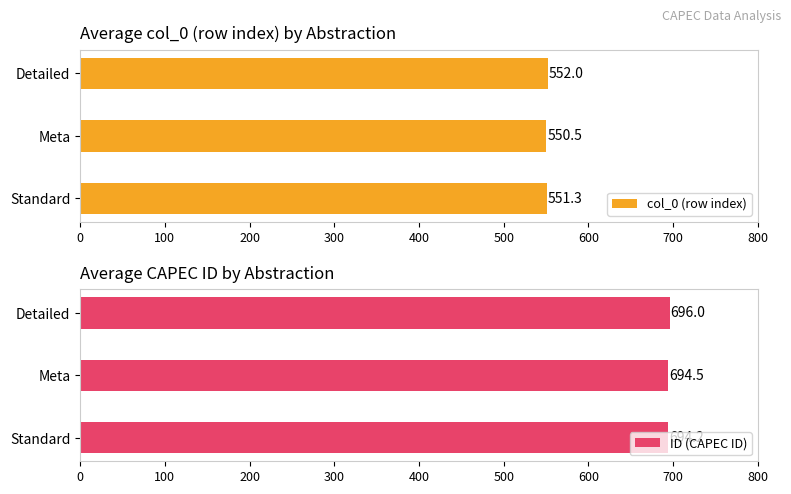

Rank the series by their average value, from lowest to highest.

col_0 (row index), ID (CAPEC ID)